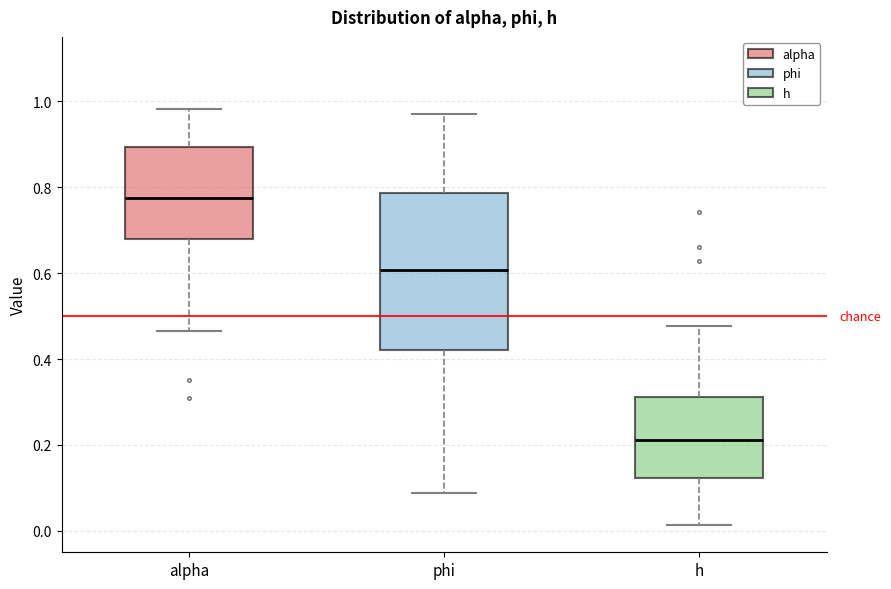

Which box is the tallest, from its lower edge to its upper edge?

phi